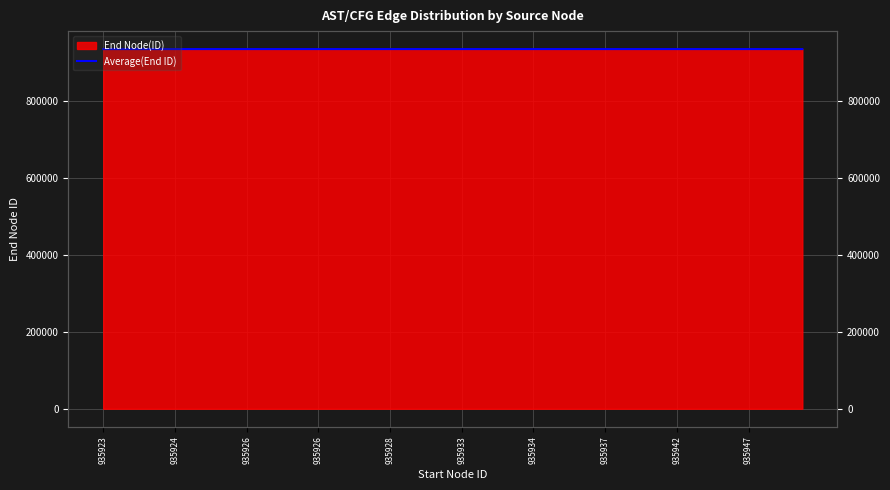

Does the chart display data point markers on the line(s)?

No